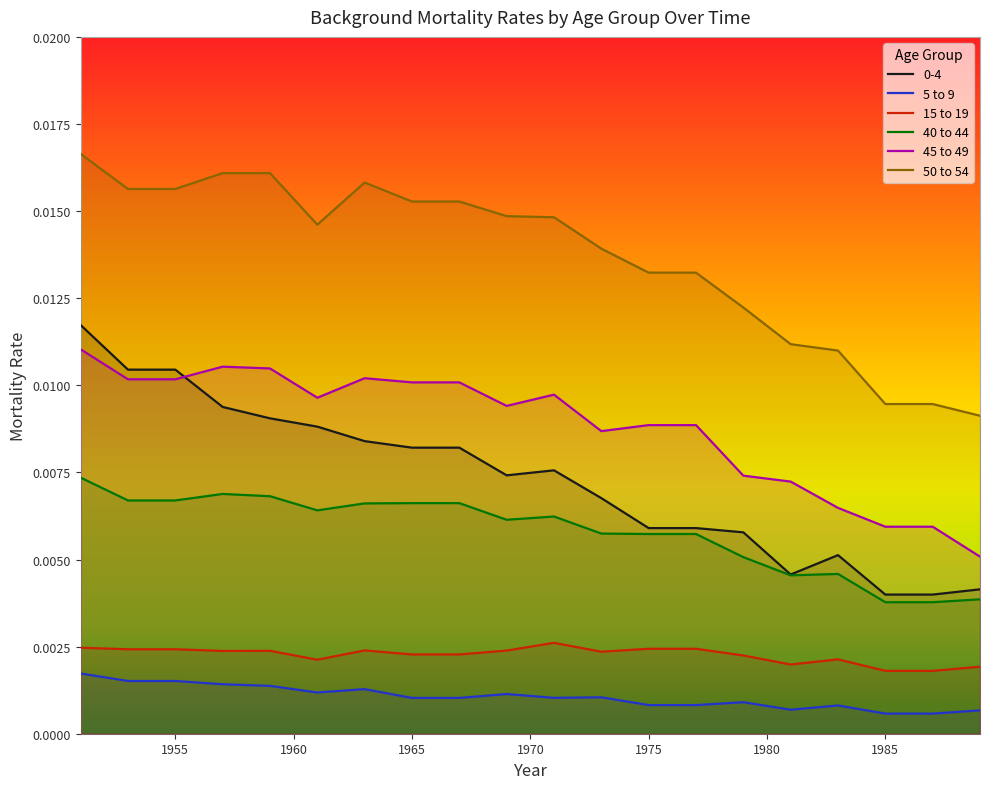

True or false: 15 to 19 and 5 to 9 cross at least once.

False